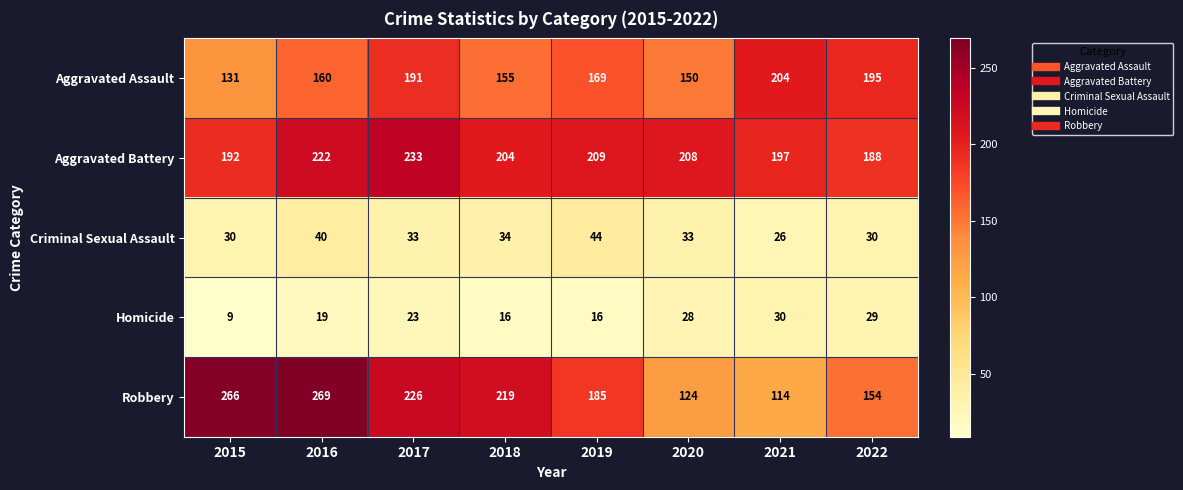

The value of Homicide at 2016 is 19. True or false?

True